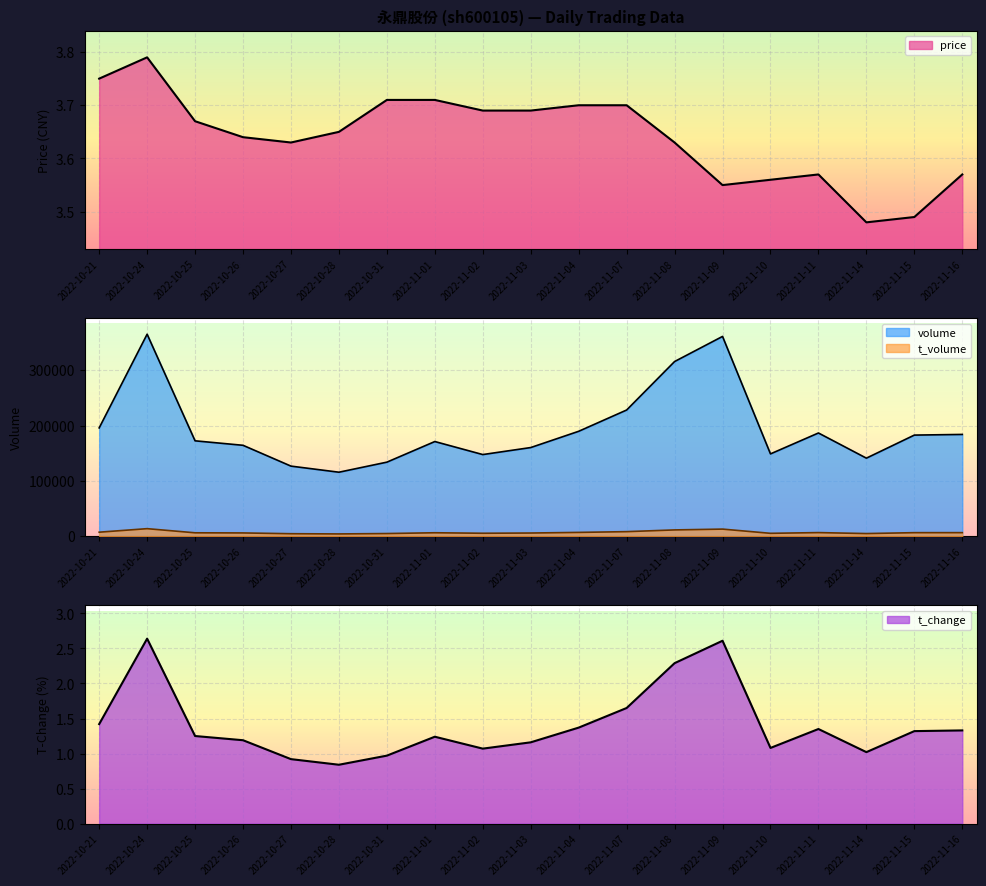

Rank the series by their maximum value, from highest to lowest.

volume, t_volume, price, t_change